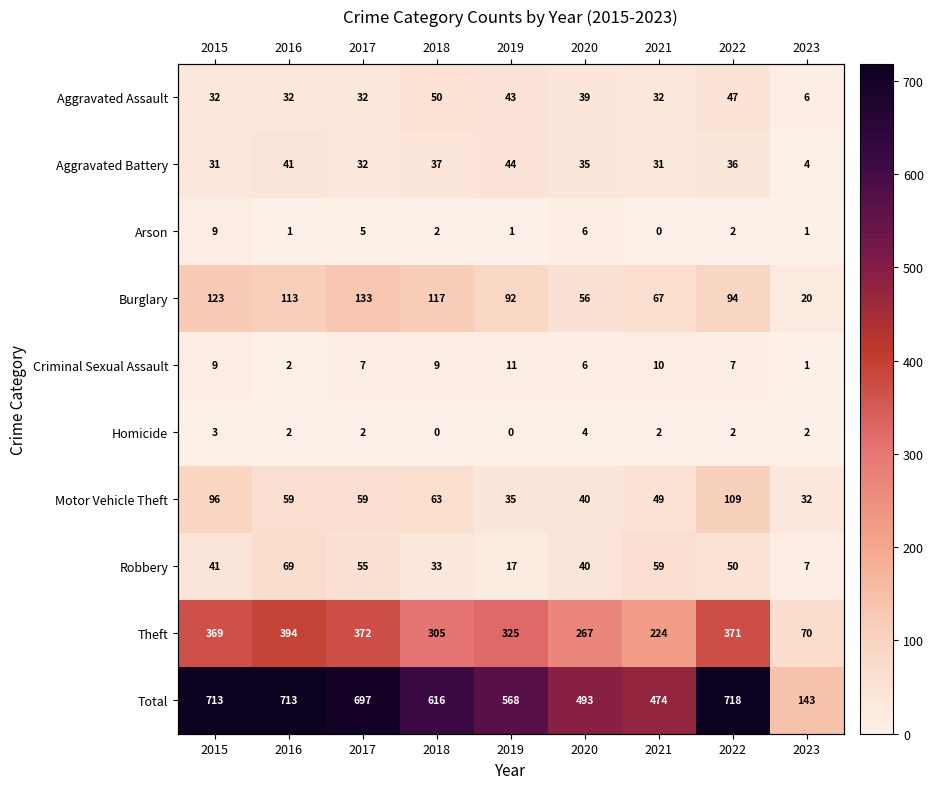

At how many categories does at least one series exceed 385?

8